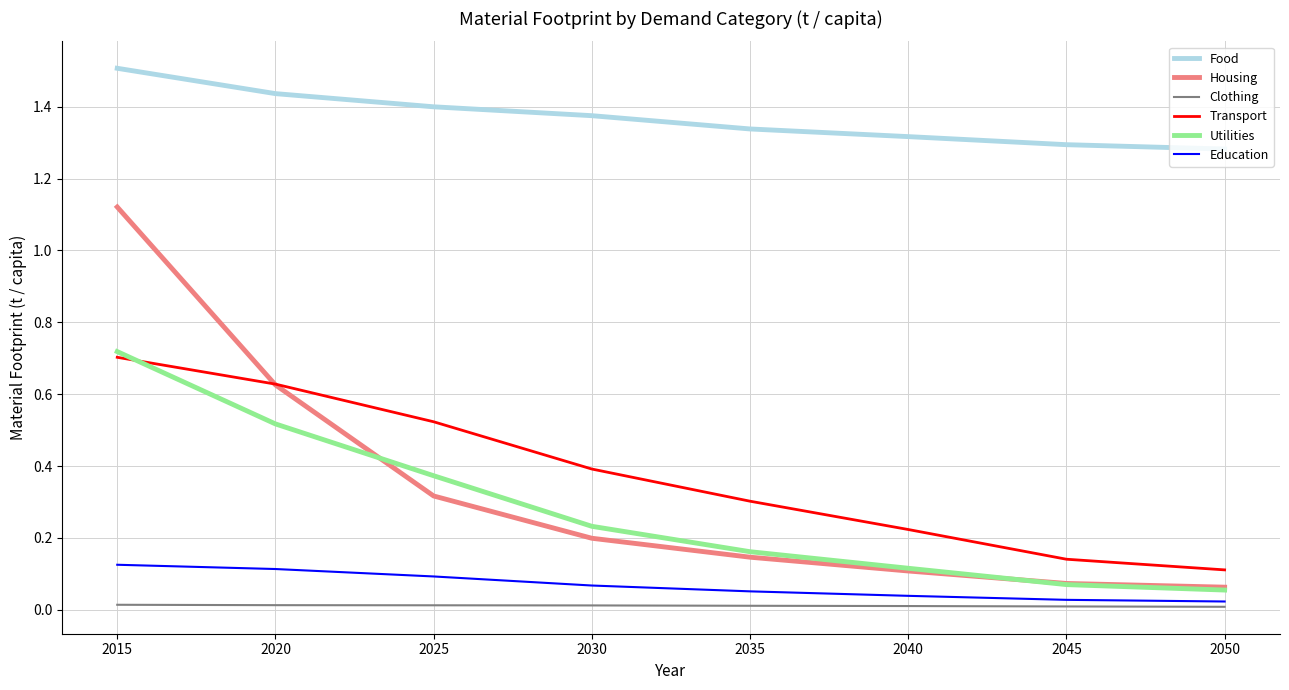

True or false: Housing and Education intersect in this chart.

False